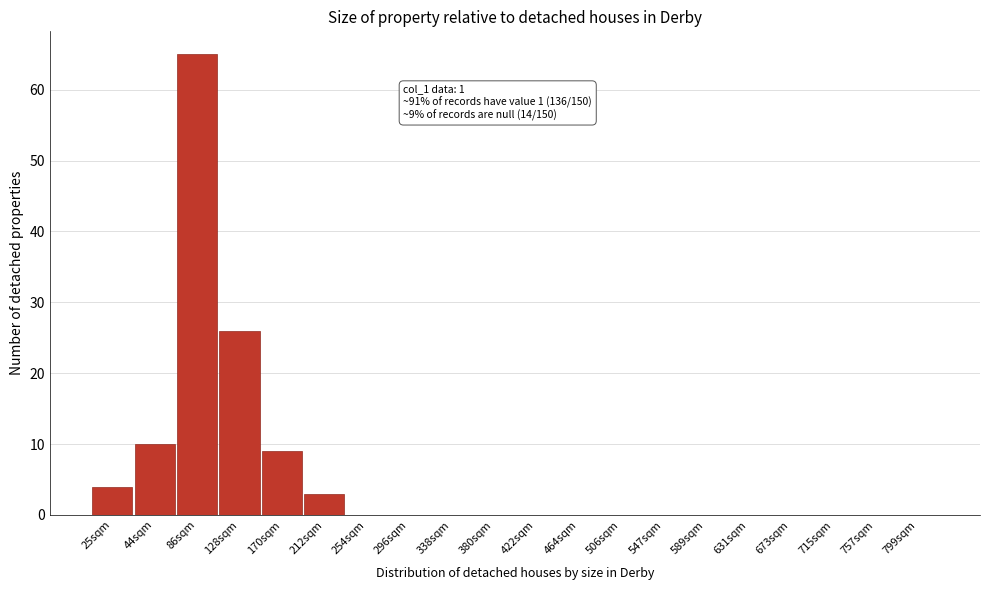

Reading left to right, what are all the values shown in this chart?

25sqm=4	44sqm=10	86sqm=65	128sqm=26	170sqm=9	212sqm=3	254sqm=0	296sqm=0	338sqm=0	380sqm=0	422sqm=0	464sqm=0	506sqm=0	547sqm=0	589sqm=0	631sqm=0	673sqm=0	715sqm=0	757sqm=0	799sqm=0